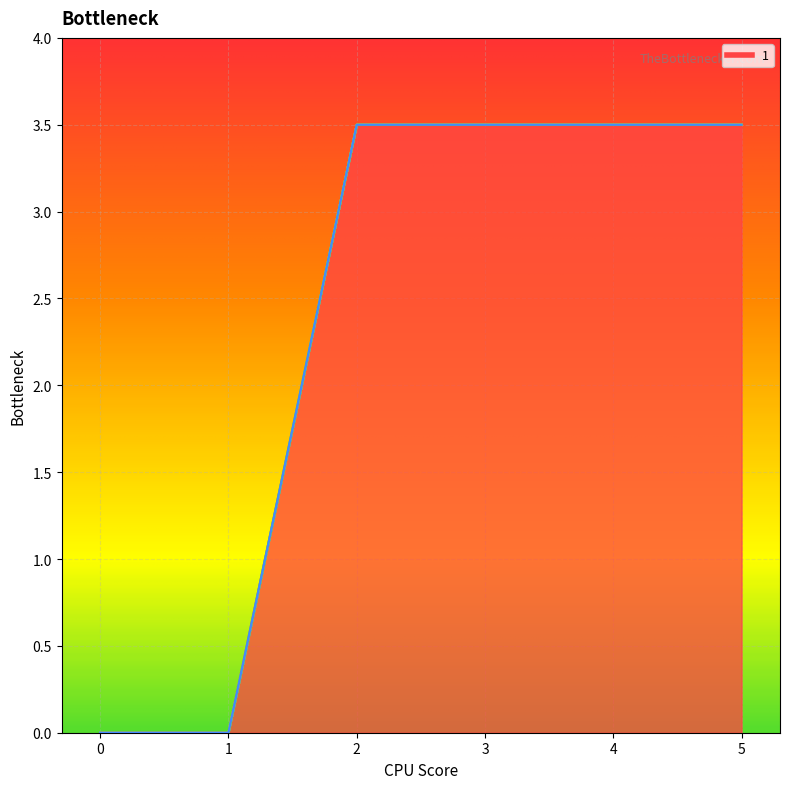

True or false: 5 and 4 intersect in this chart.

False